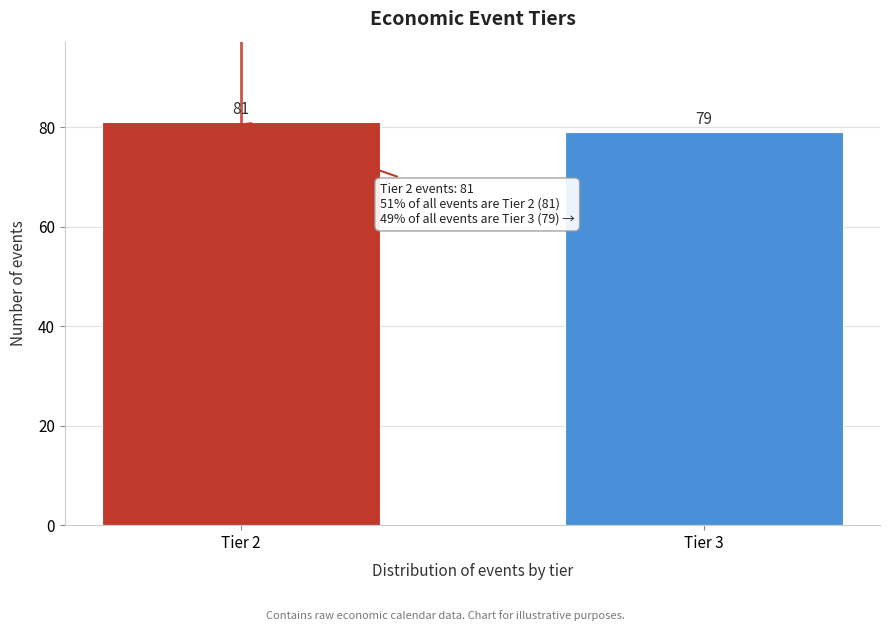

Reading right to left, what are all the values shown in this chart?

79	81